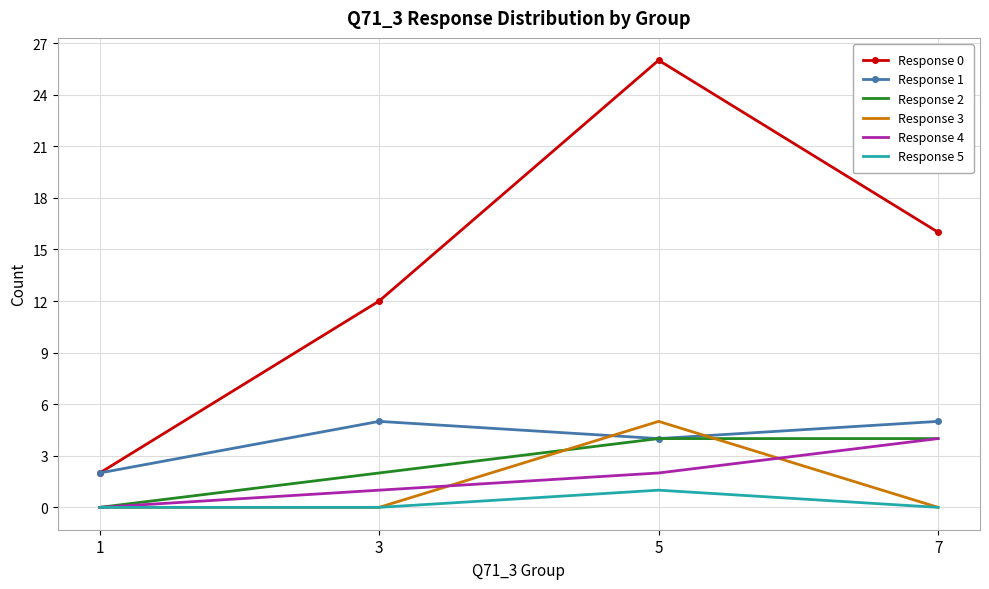

The value of Response 0 at 1 is 2. True or false?

True